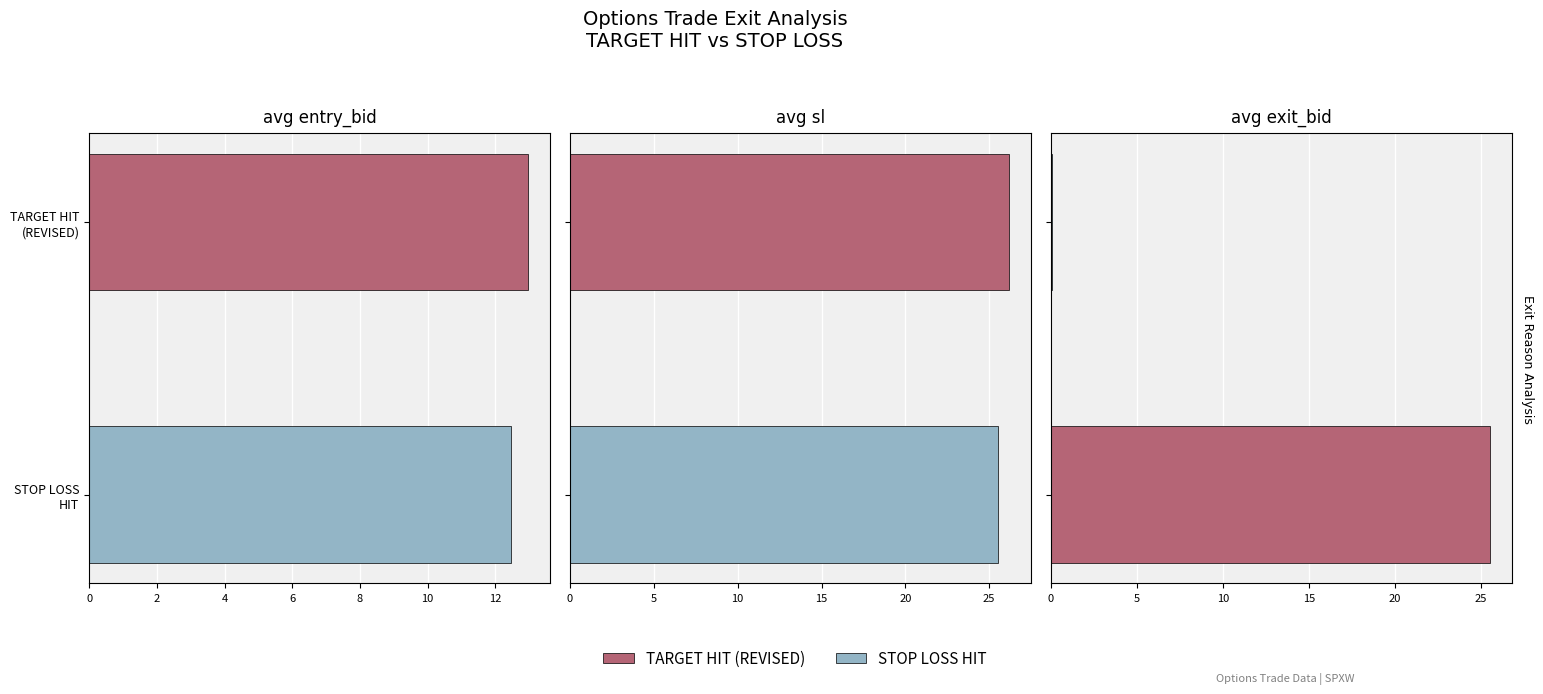

Rank the series by their maximum value, from highest to lowest.

TARGET HIT (REVISED), STOP LOSS HIT